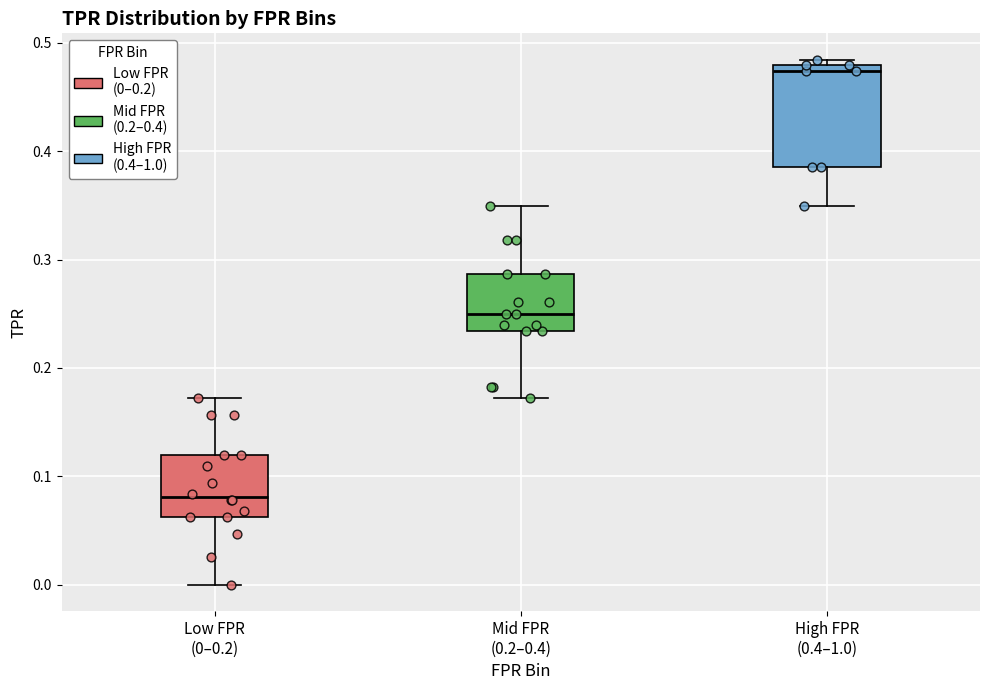

Which box has the highest median line?

High FPR (0.4–1.0)